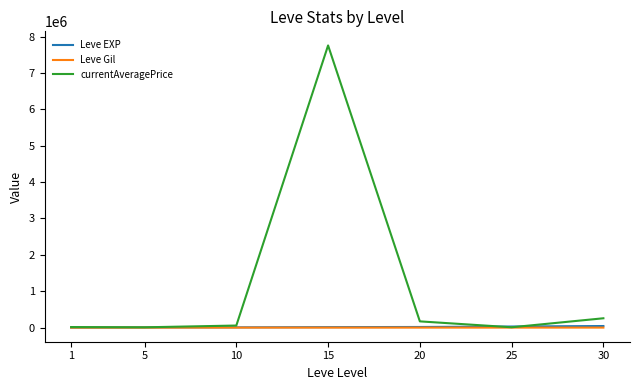

Which series has the largest range (max minus min)?

currentAveragePrice